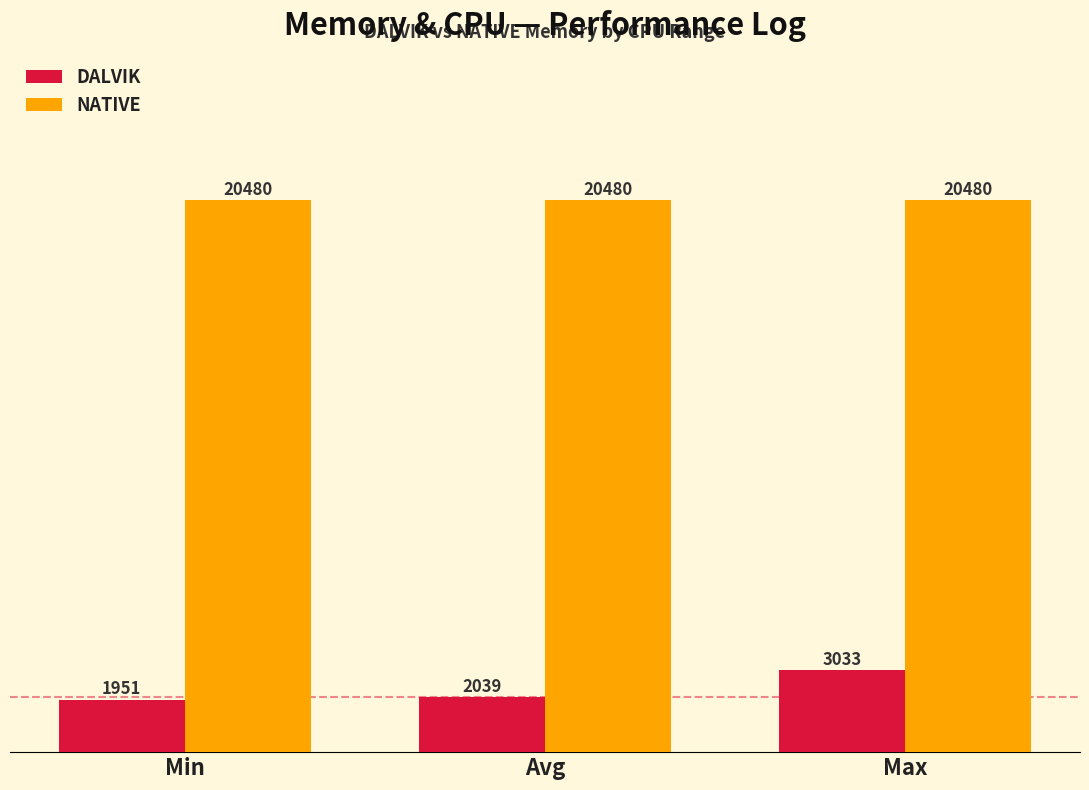

Where is DALVIK nearest to the value 2492?

Avg